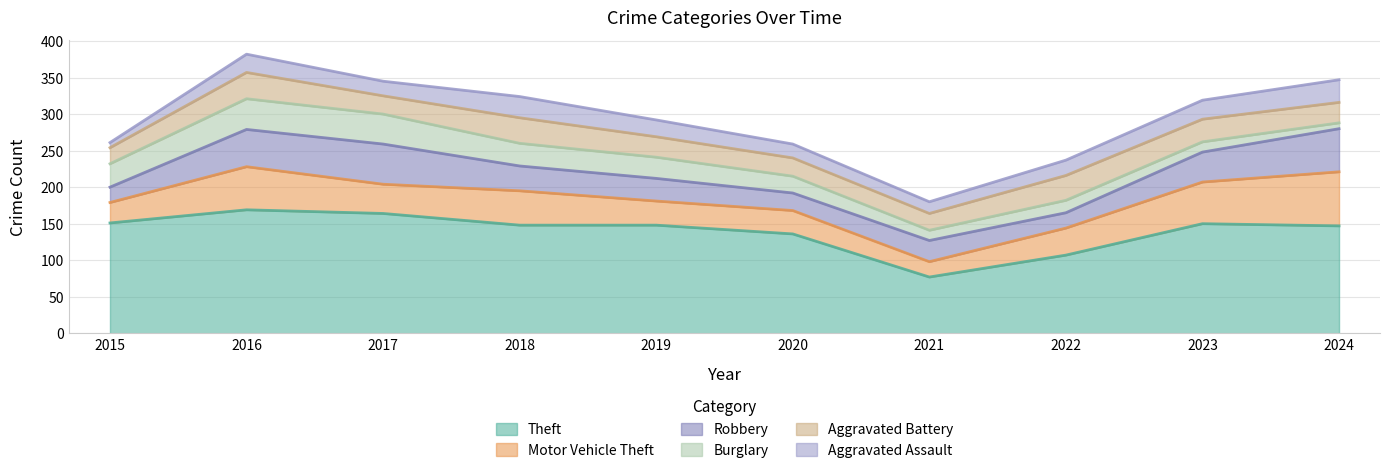

What is the value of the Burglary point at the 8th from the left?

17